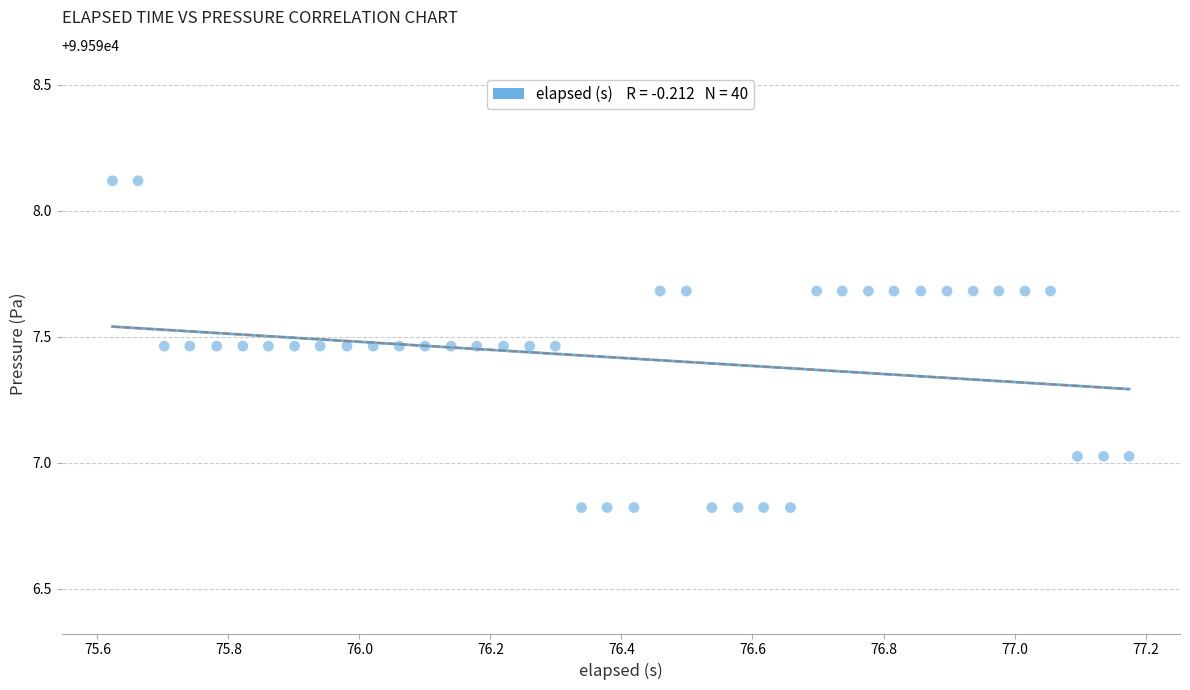

What is the range of Y values (max minus min)?

1.3